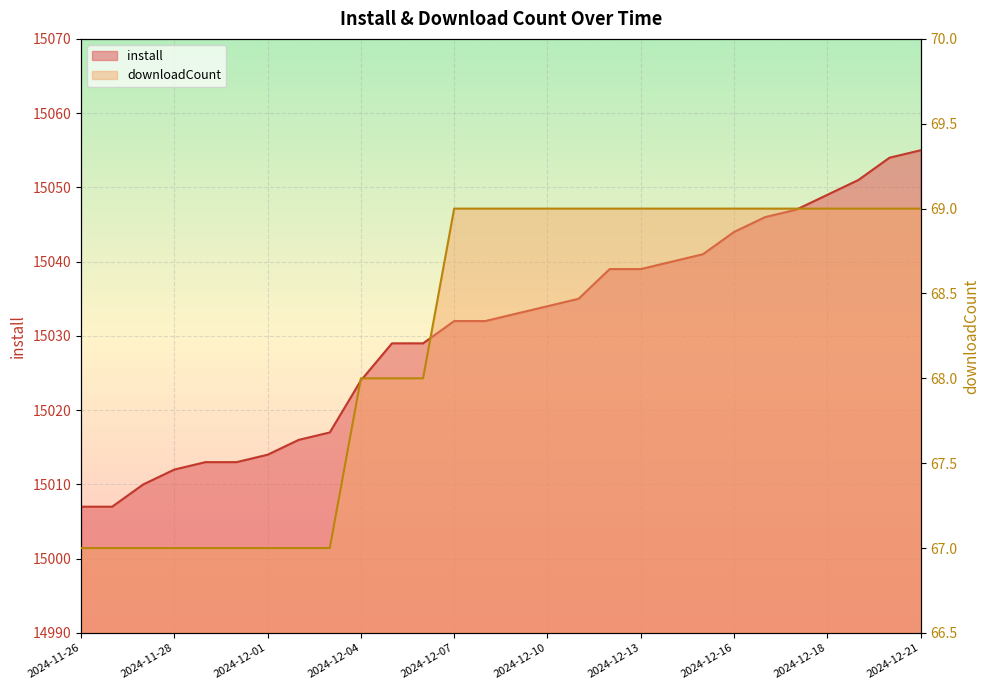

How many lines are shown in the chart?

2